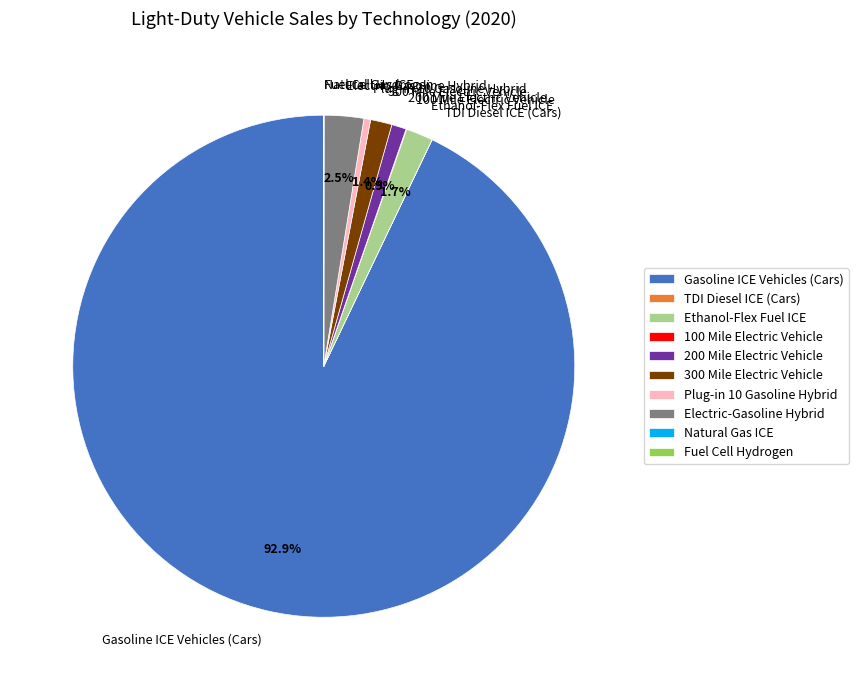

How much of the chart is everything except Electric-Gasoline Hybrid?

97.5%